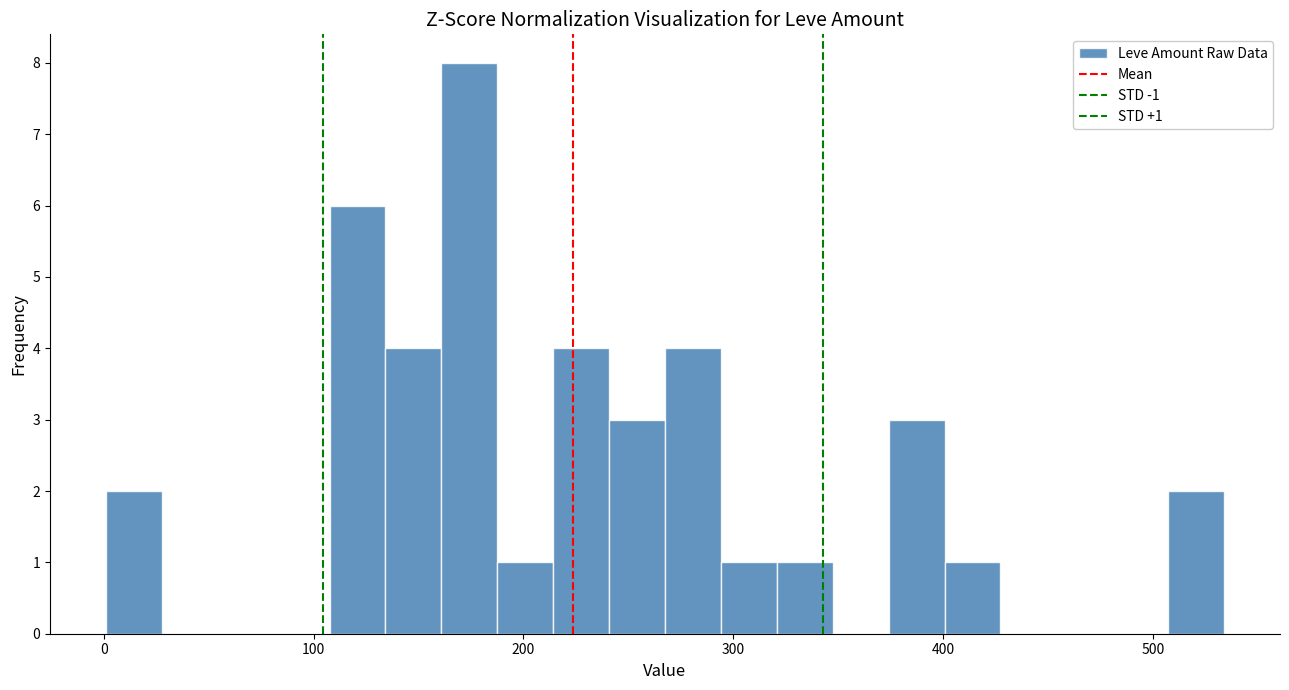

Around what value on the x-axis is the tallest bar? Give the approximate position of its centre, as read against the axis.

170